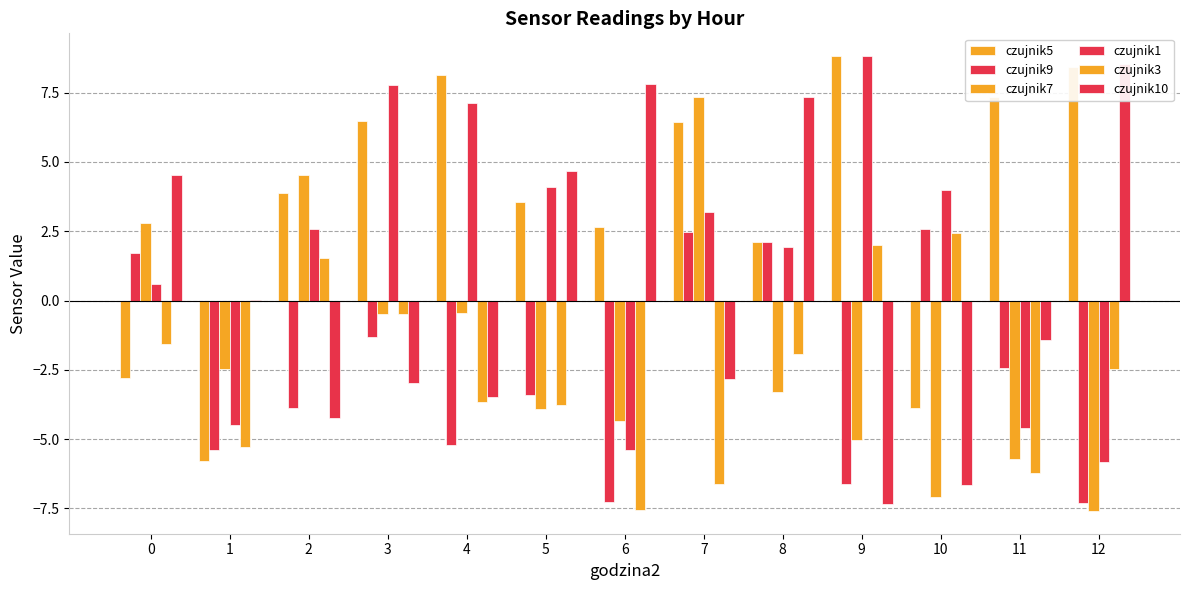

How many data points in czujnik3 are less than -2?

7